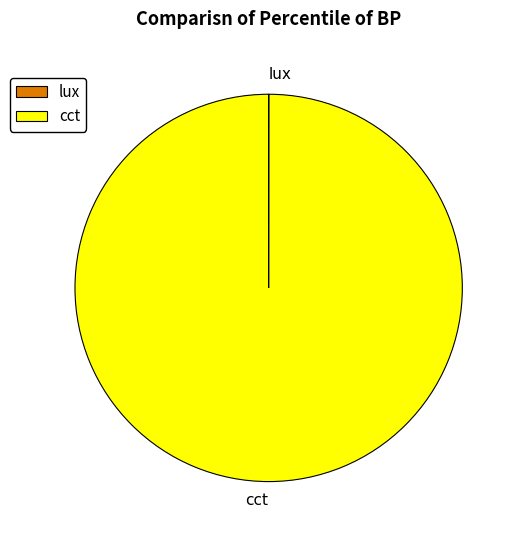

Which category has the biggest portion of the pie?

cct